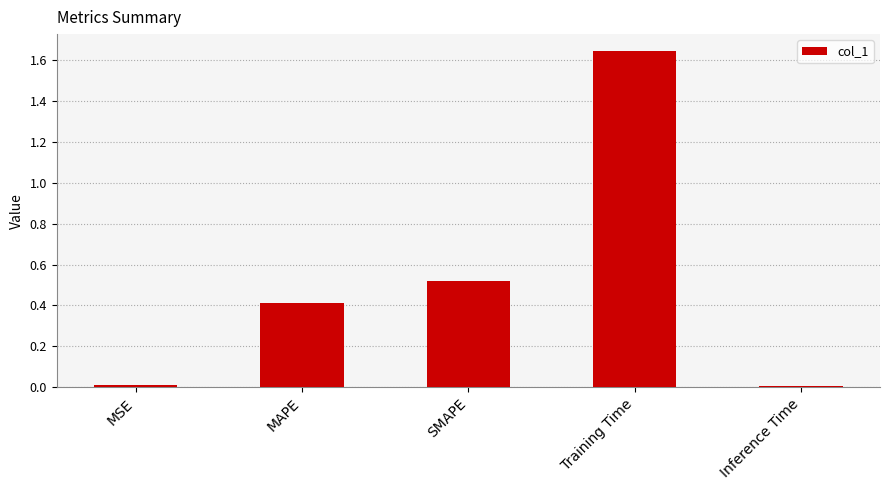

What is the change in value from MSE to SMAPE?

+0.5